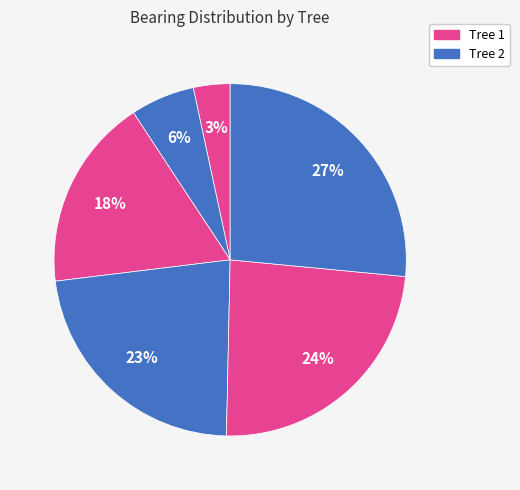

How many segments does this pie chart have?

6